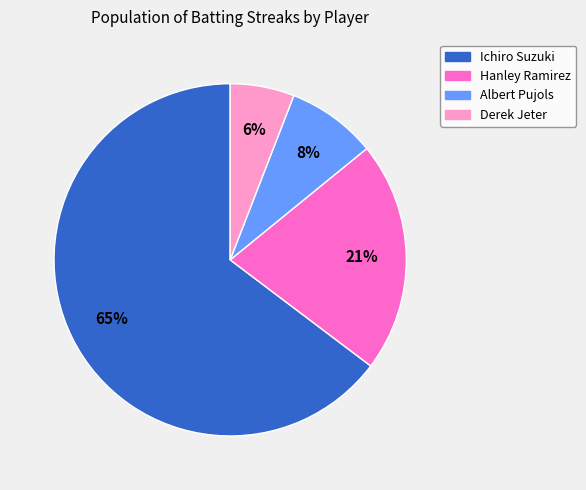

Is the sum of Hanley Ramirez and Albert Pujols greater than half?

No